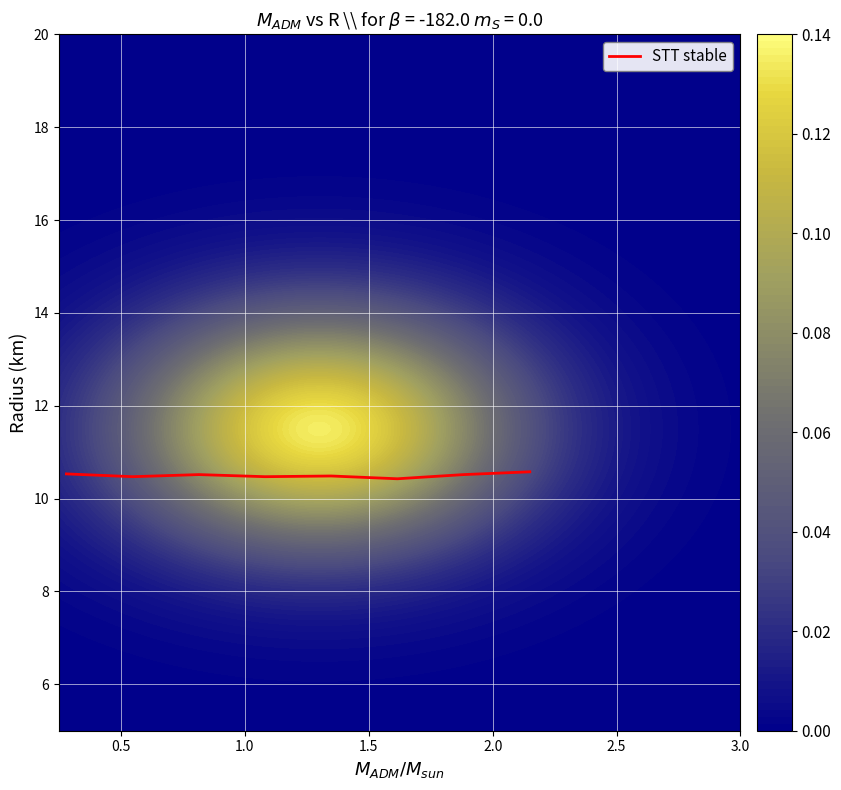

What is the sum of all values?

84.0